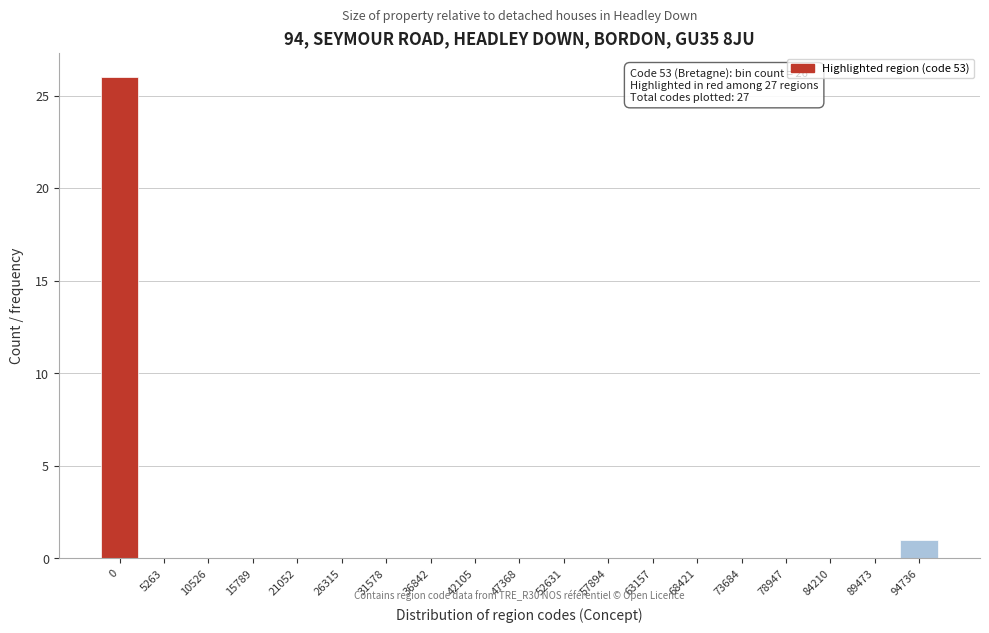

Reading right to left, transcribe all the data shown in this chart.

94736=1	89473=0	84210=0	78947=0	73684=0	68421=0	63157=0	57894=0	52631=0	47368=0	42105=0	36842=0	31578=0	26315=0	21052=0	15789=0	10526=0	5263=0	0=26